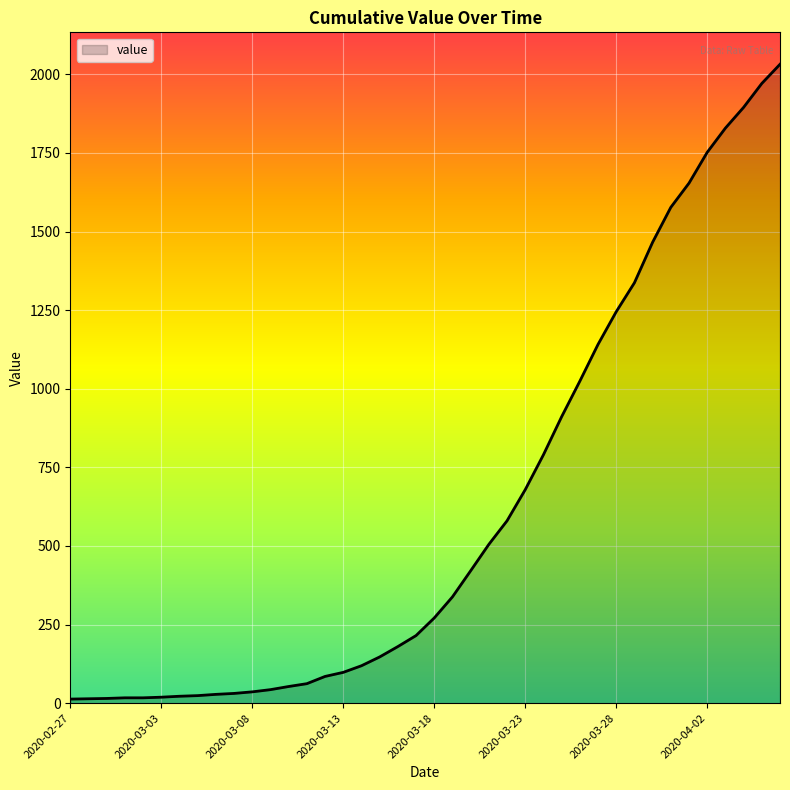

What is the greatest value displayed?

2032